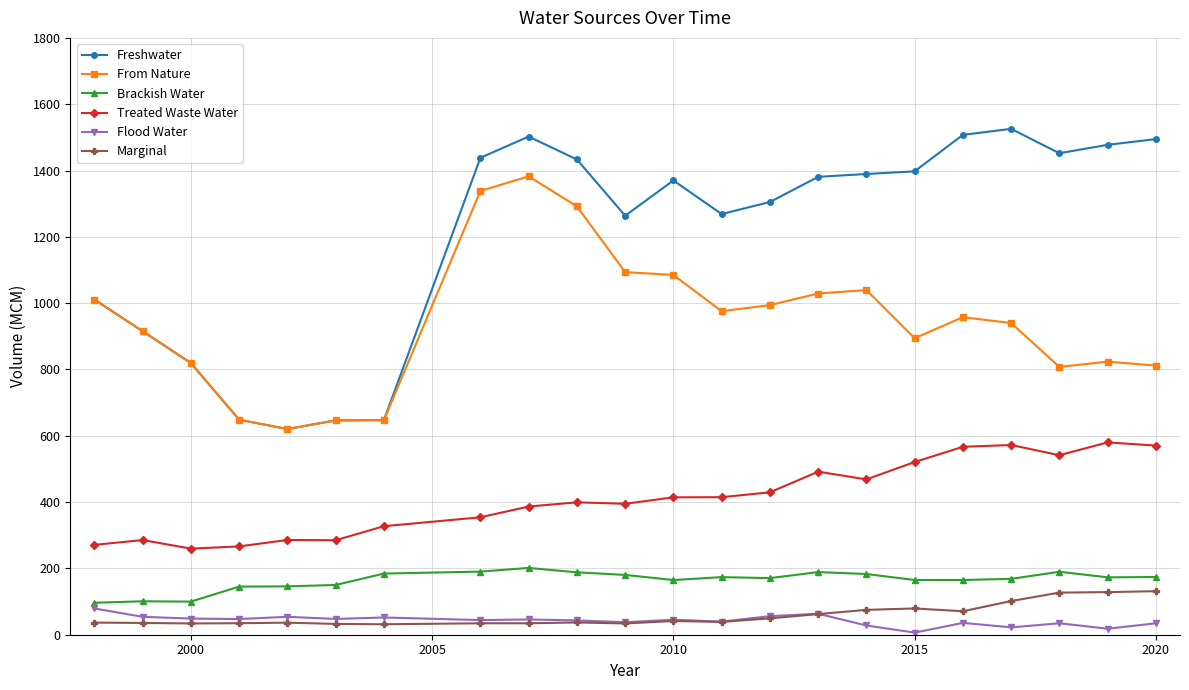

What is the maximum value shown in the chart?

1525.7